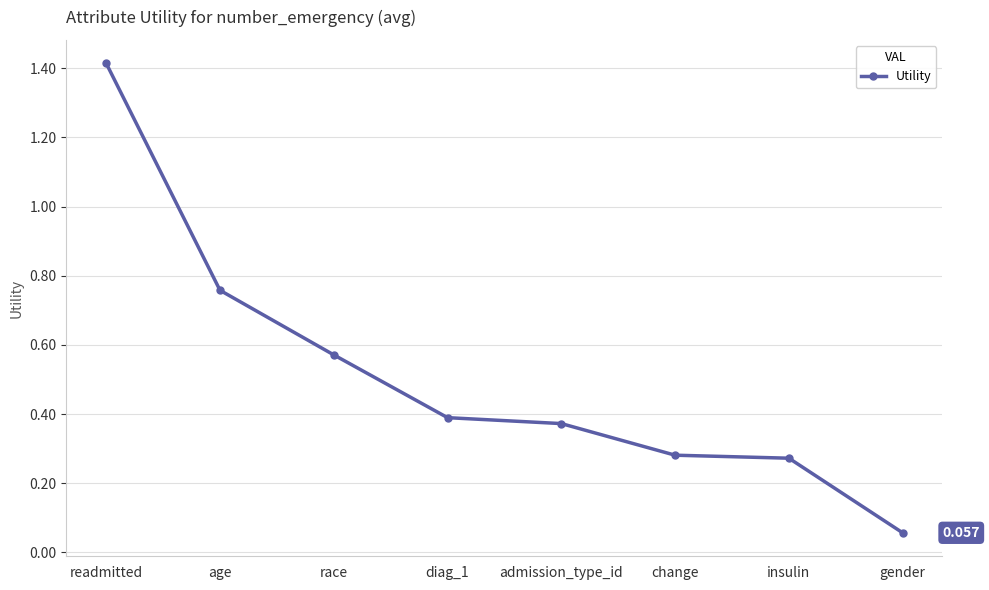

Count the number of categories in the chart.

8